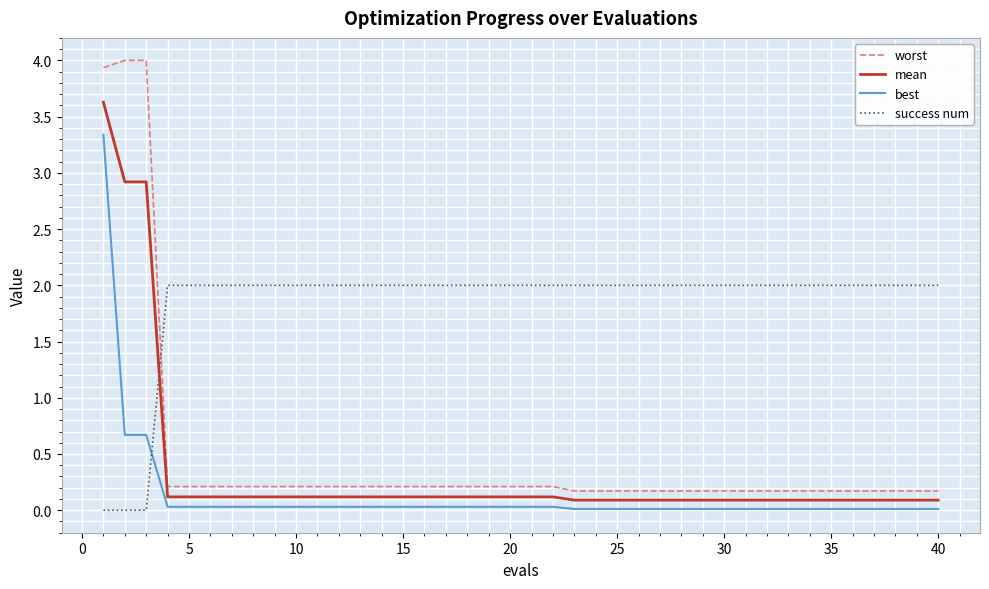

Which series has the largest total across all categories?

success num